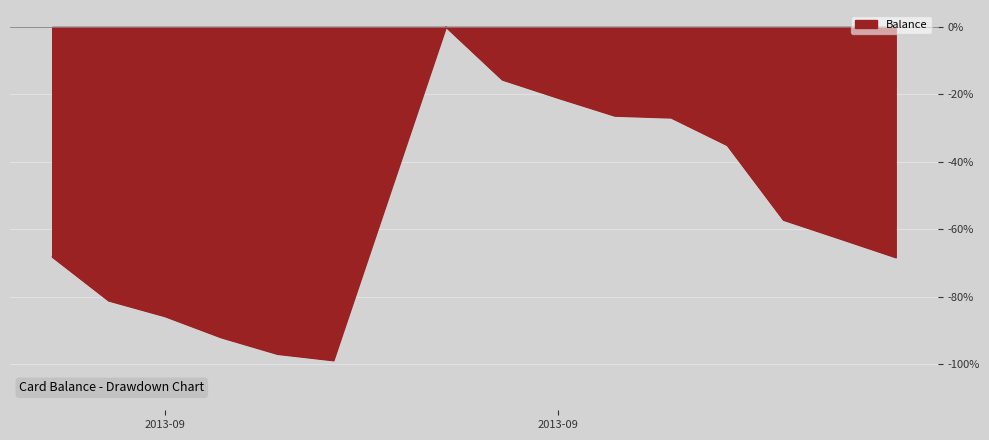

What is the difference between the maximum and minimum values?

98.8